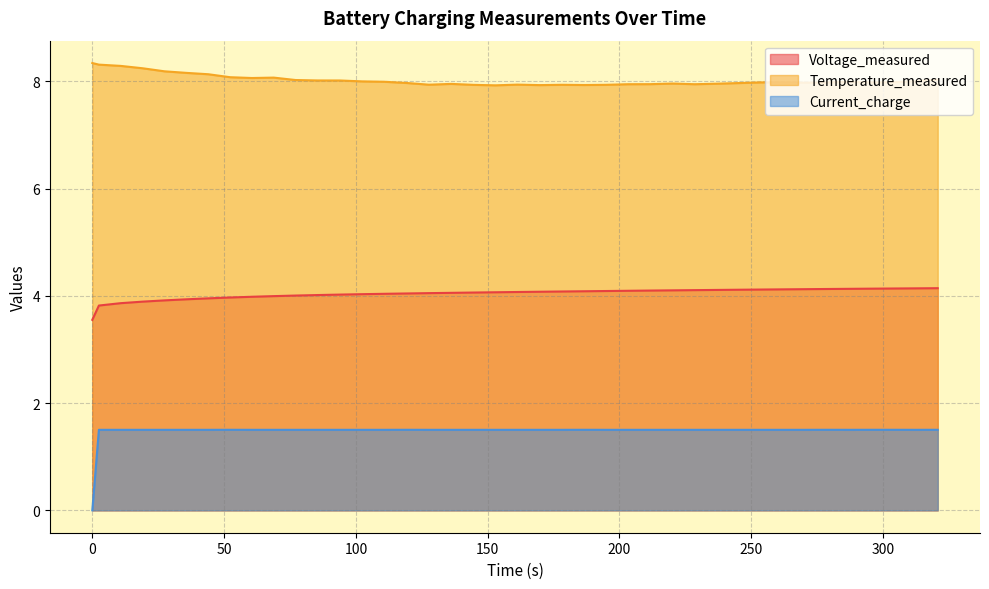

Where is the first local maximum for Temperature_measured?

68.84299999999999